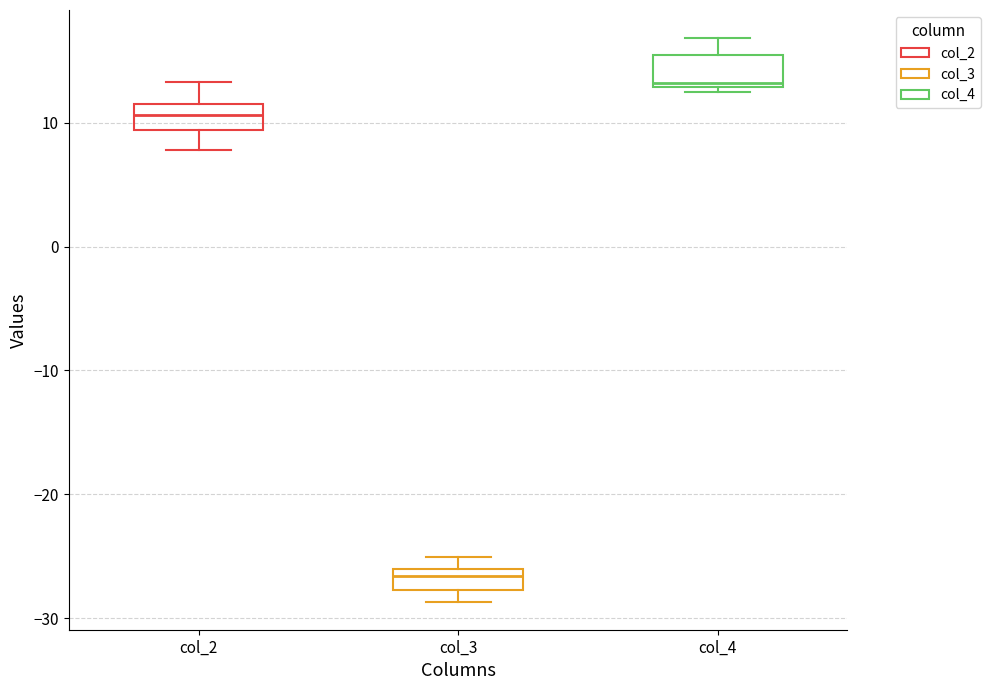

Which box's median line is the lowest?

col_3